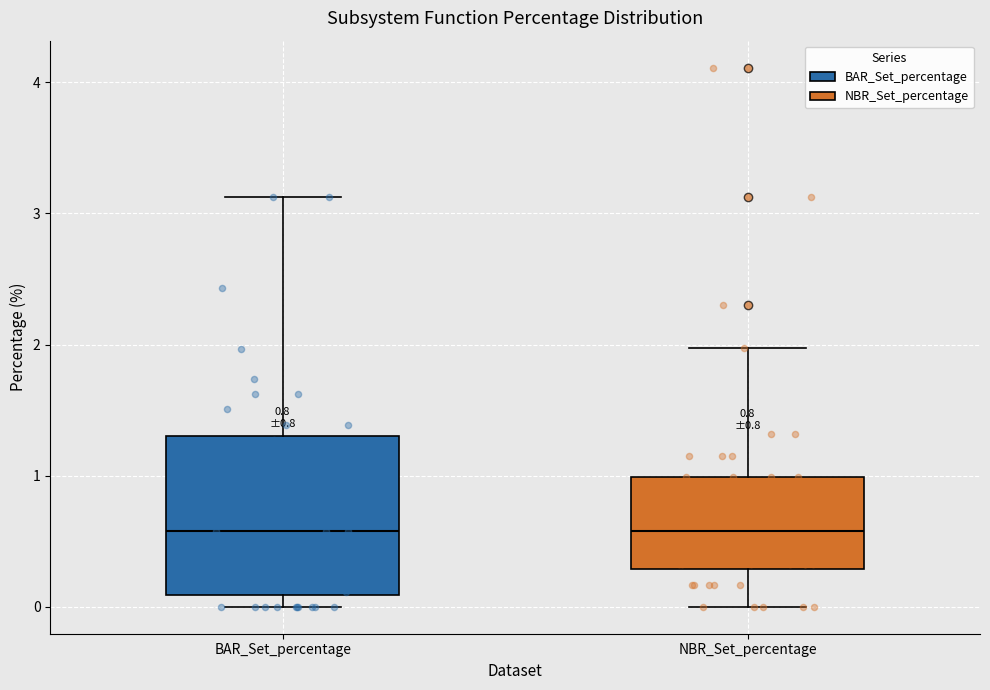

Comparing the boxes themselves (not the whiskers), which one is the tallest?

BAR_Set_percentage